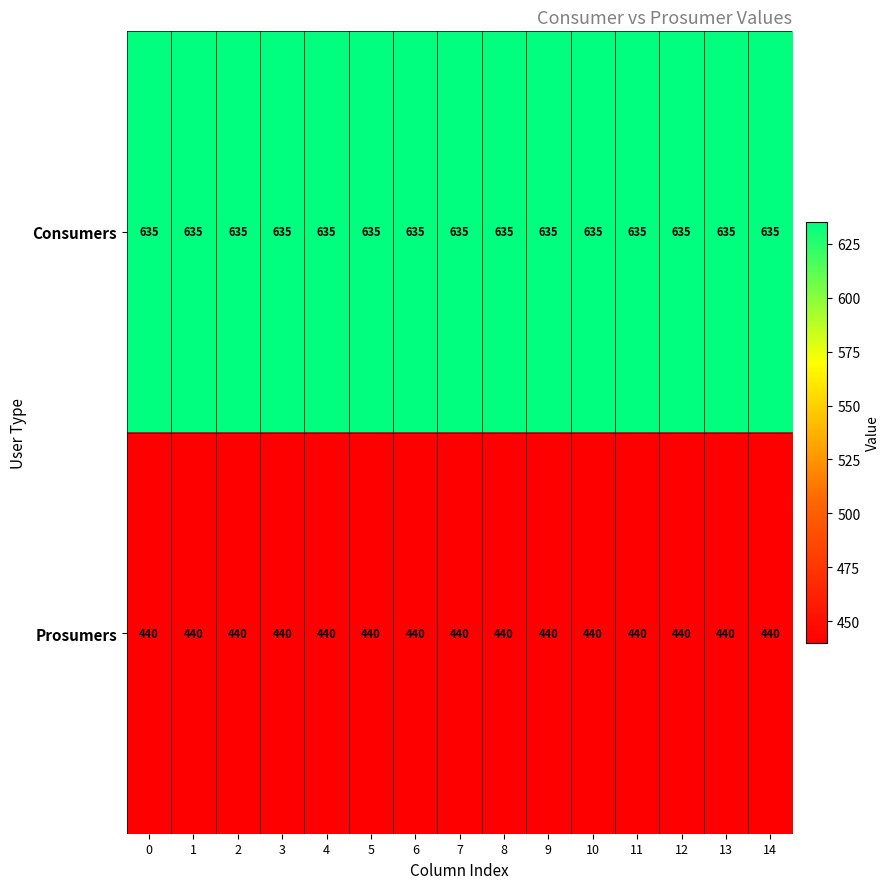

What is the smallest value displayed?

440